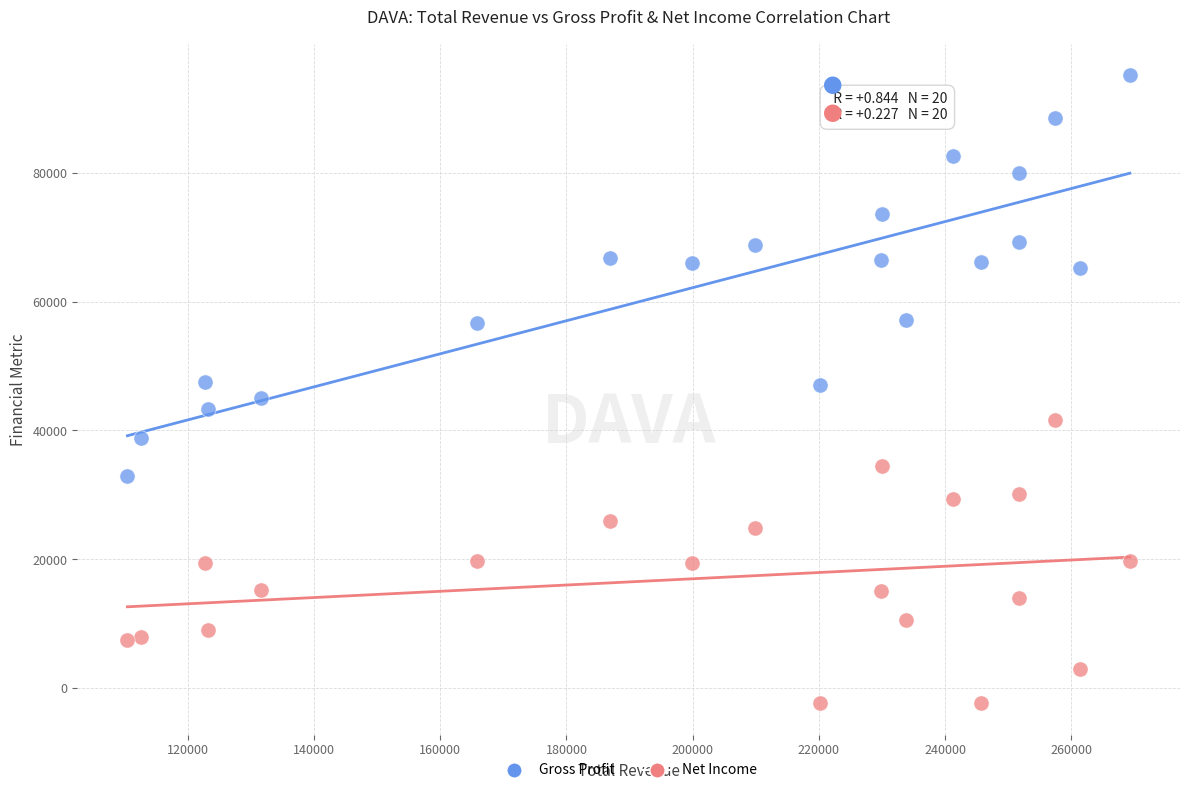

What is the X range (max minus min) for the scatter plot?

158900